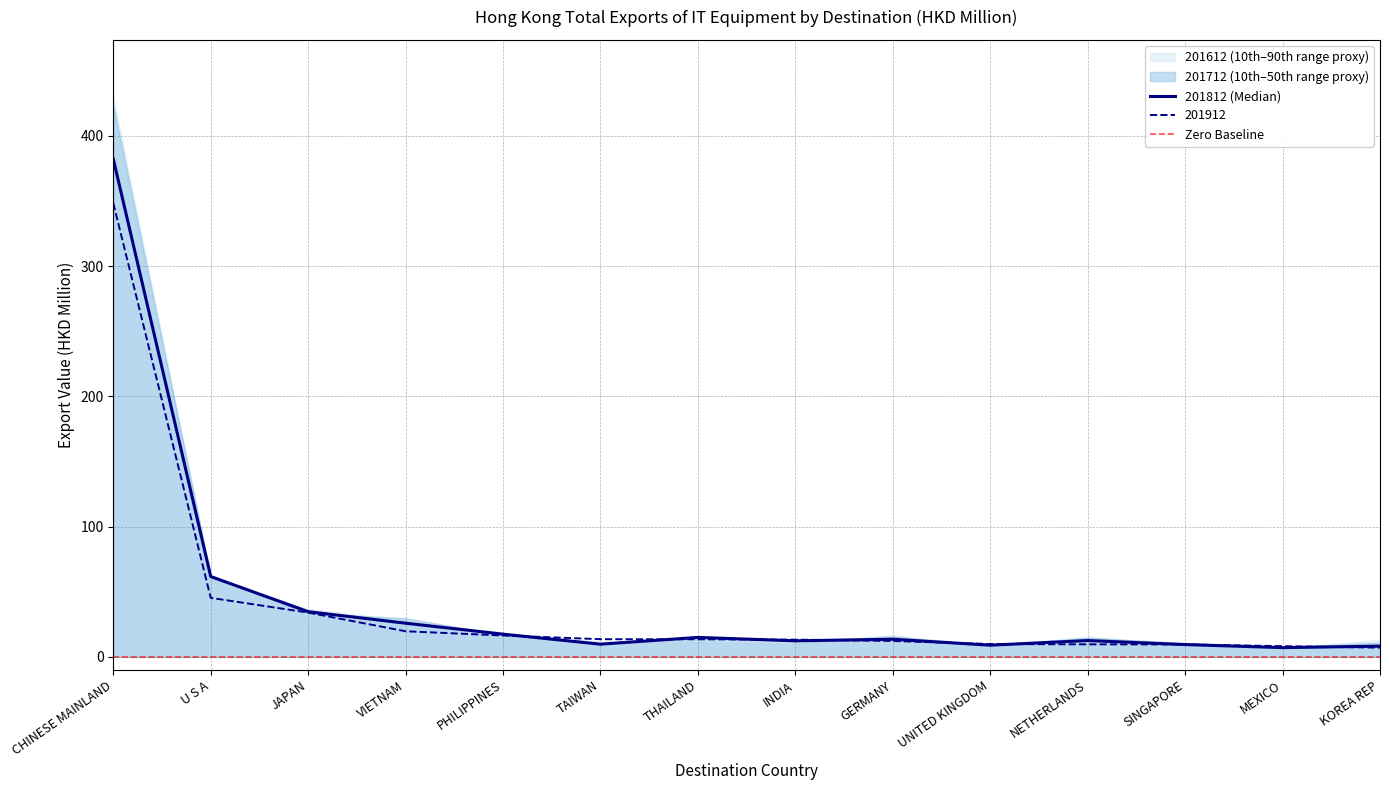

True or false: 201912 has a value of 9.9 at UNITED KINGDOM.

True